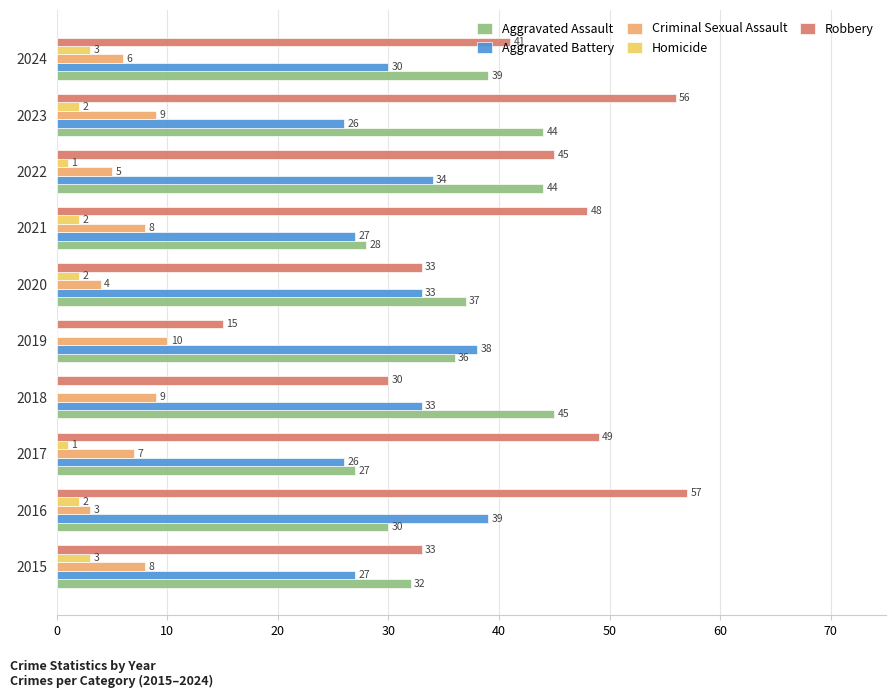

Is the value of Criminal Sexual Assault at 2016 greater than the value of Homicide at 2021?

Yes